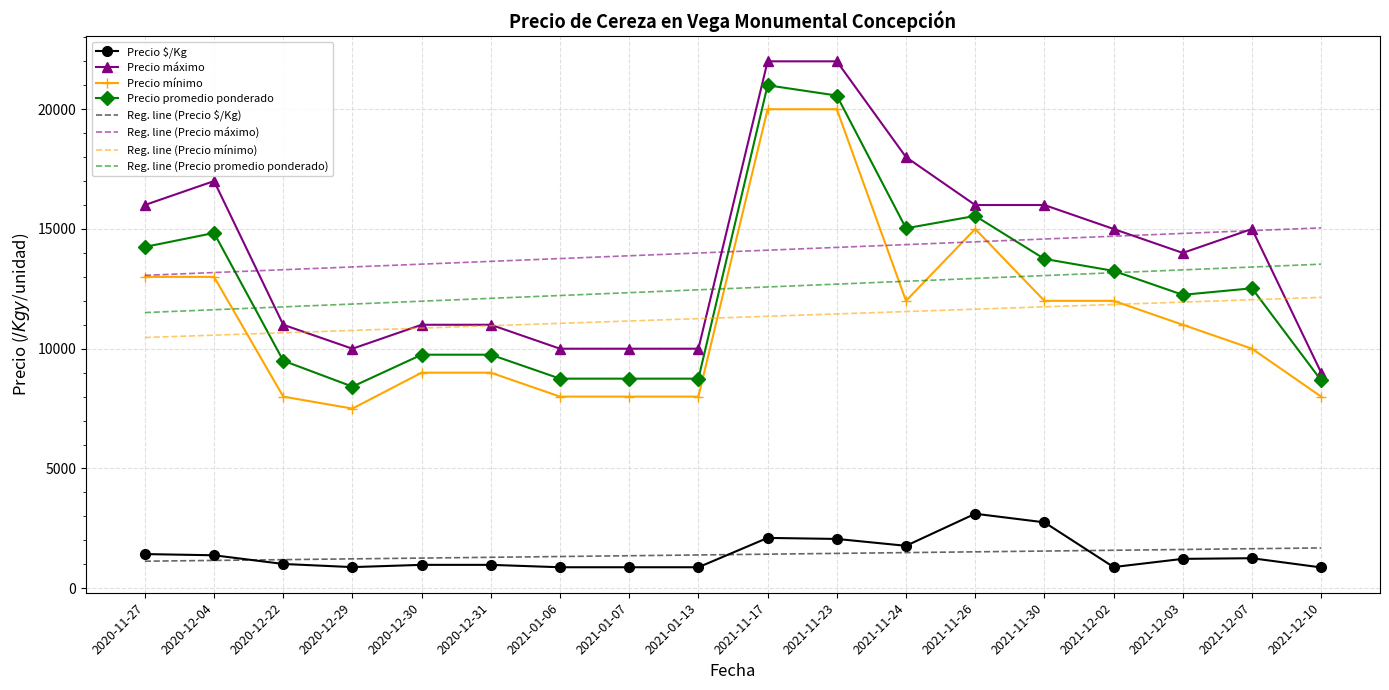

What is the total value across all series at 2021-01-06?

65993.0